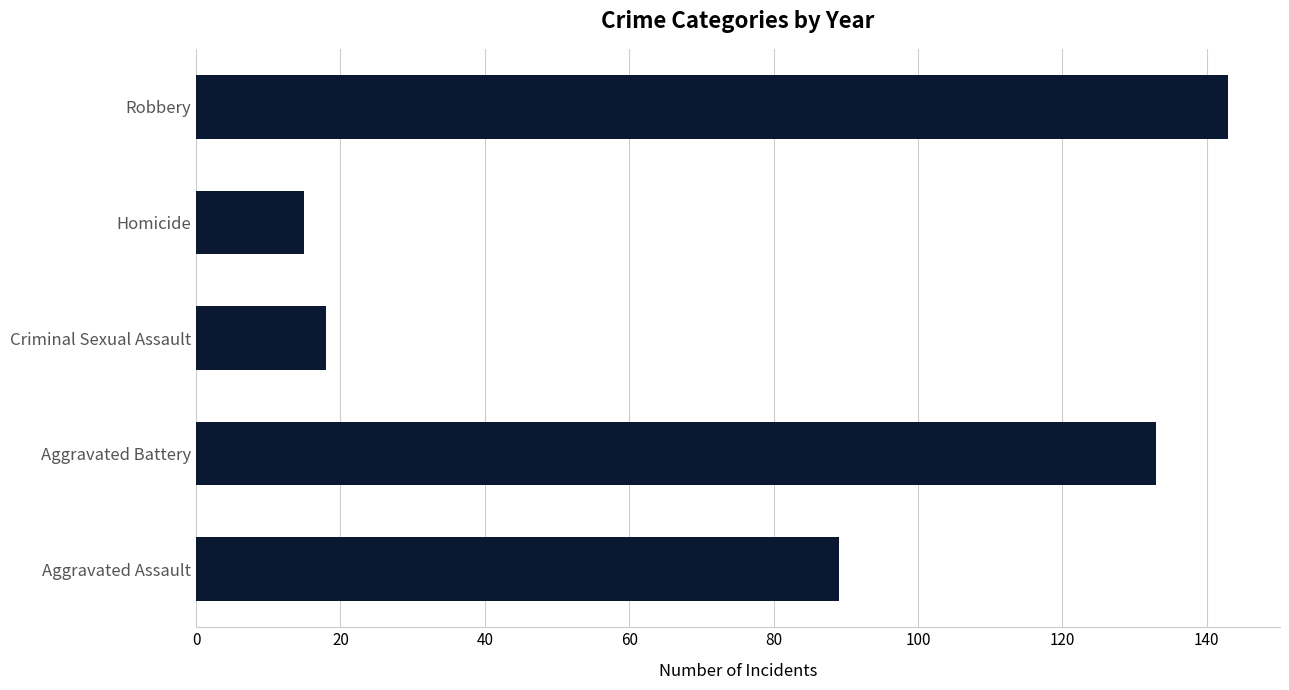

Are the bars horizontal?

Yes